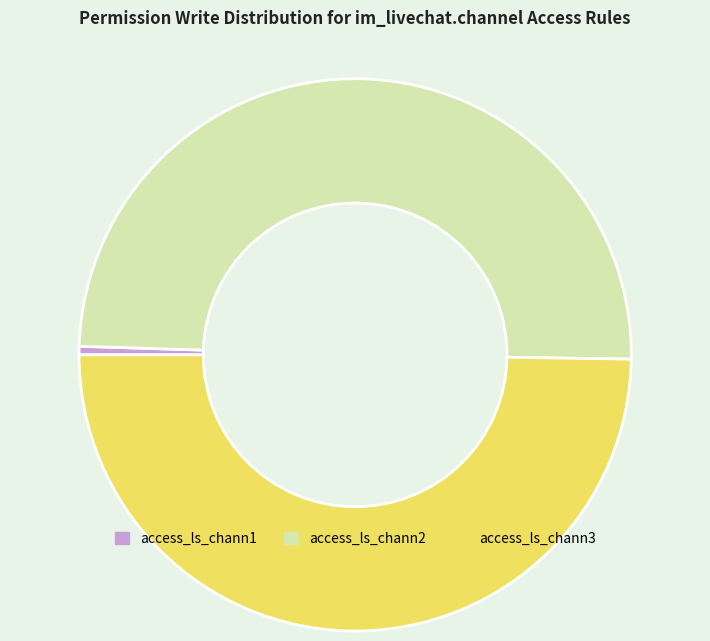

Is it true that access_ls_chann2 is 50% of the pie?

True